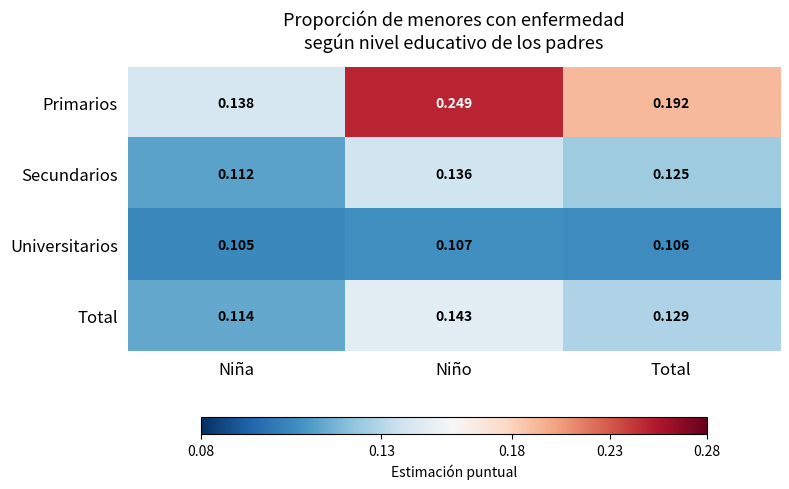

At which label is Primarios closest to 0?

Niña